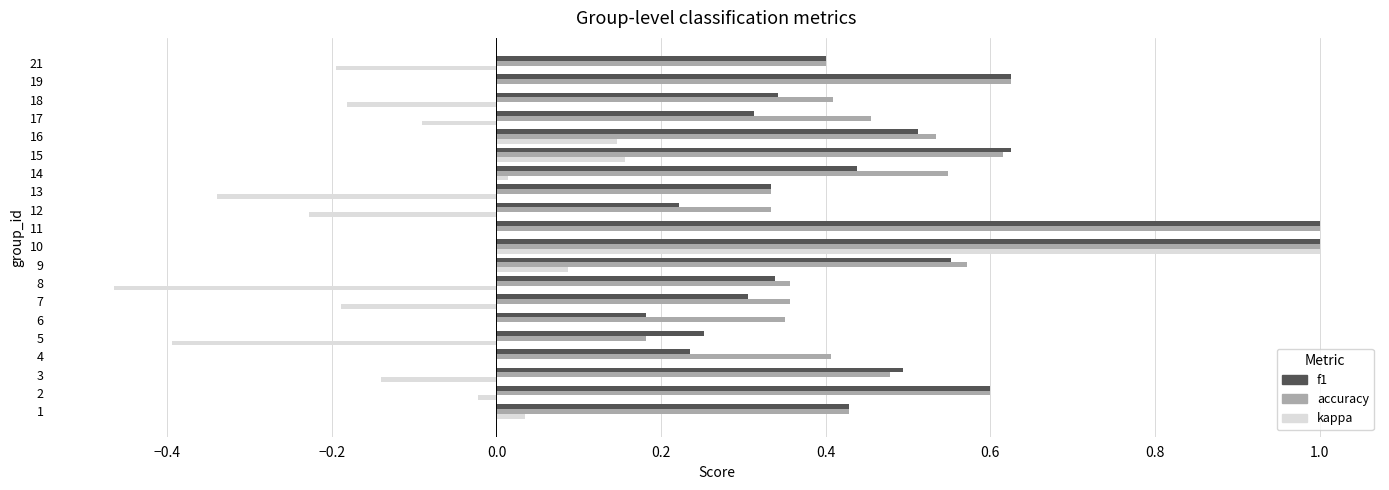

The value of kappa at 19 is 0.0. True or false?

True